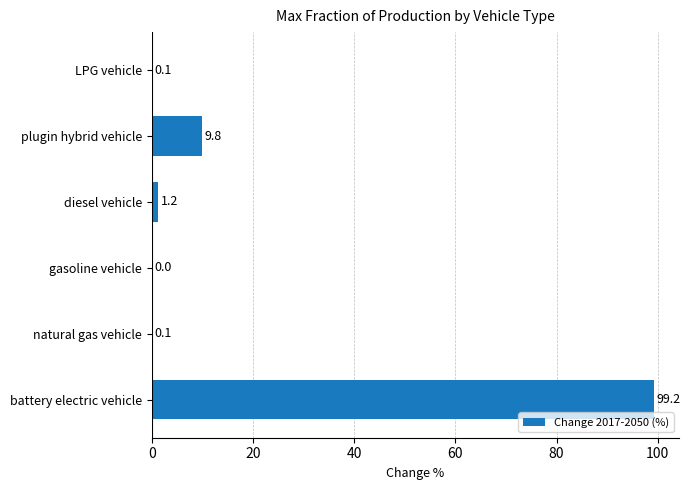

The value at gasoline vehicle is 0.0. True or false?

True